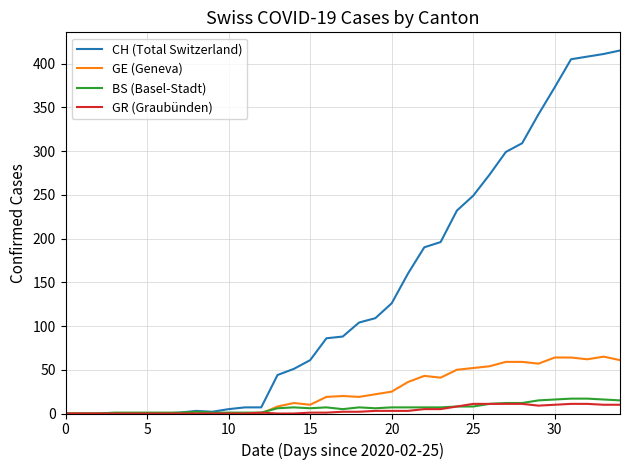

What is the highest value of the GE (Geneva) series?

65